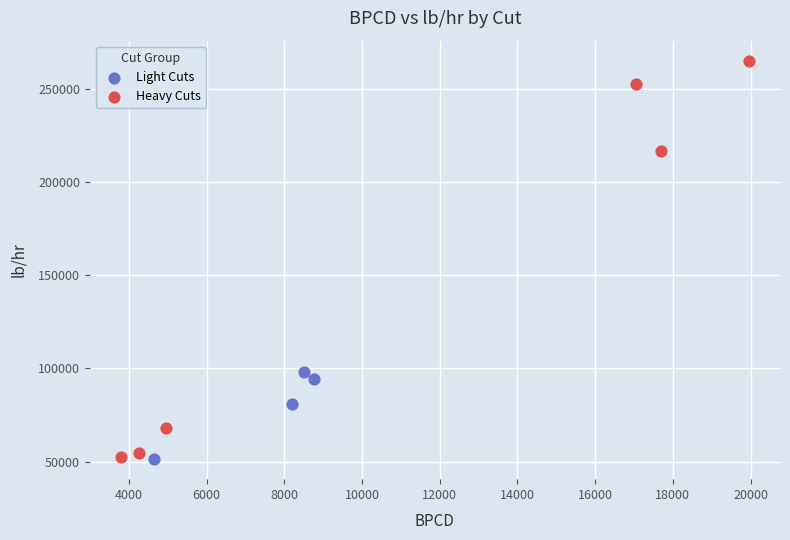

Which series has the widest spread of Y values?

Heavy Cuts